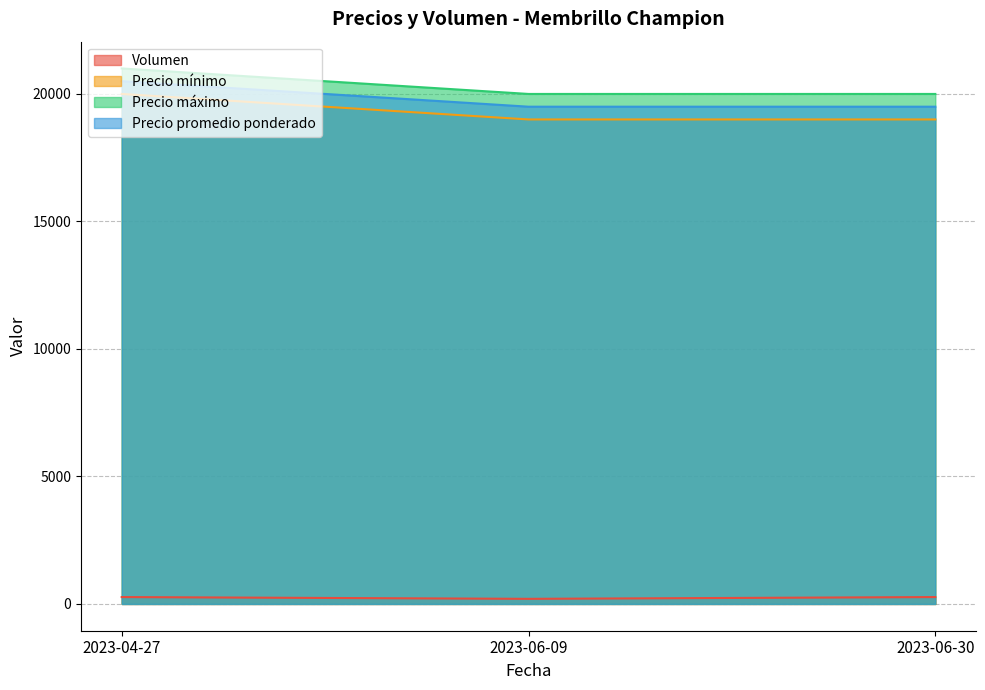

What is the label of the 1st point from the left?

2023-04-27